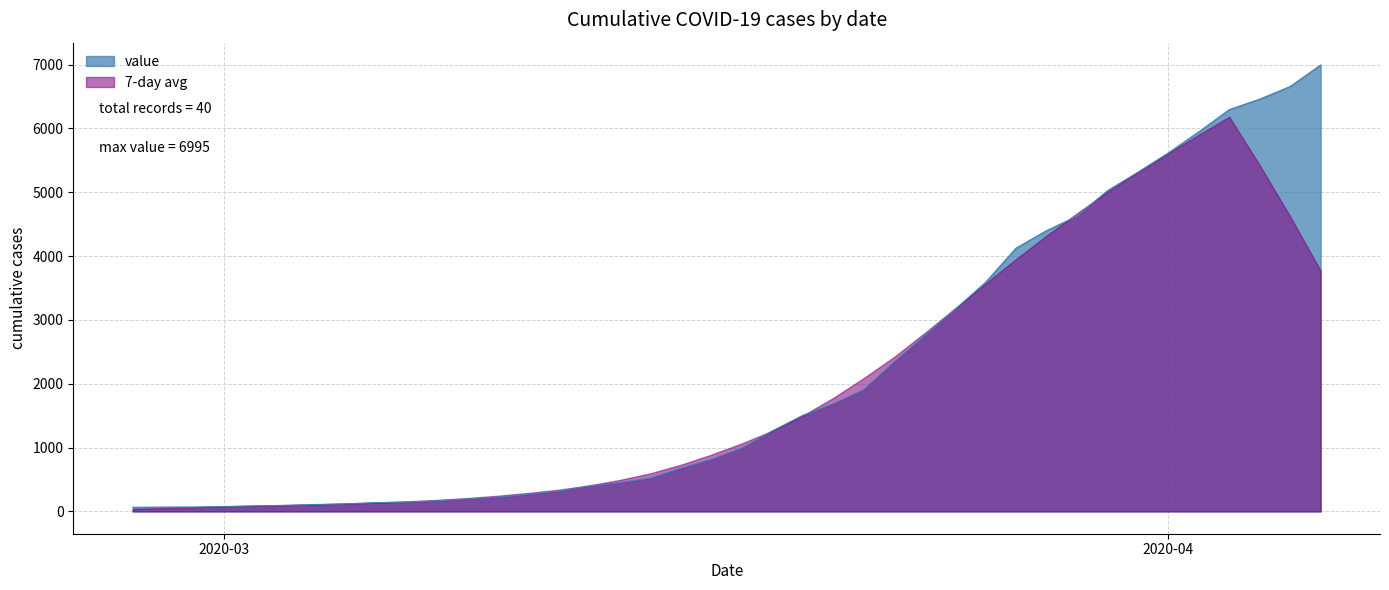

Where does the data first go above 993?

2020-03-19